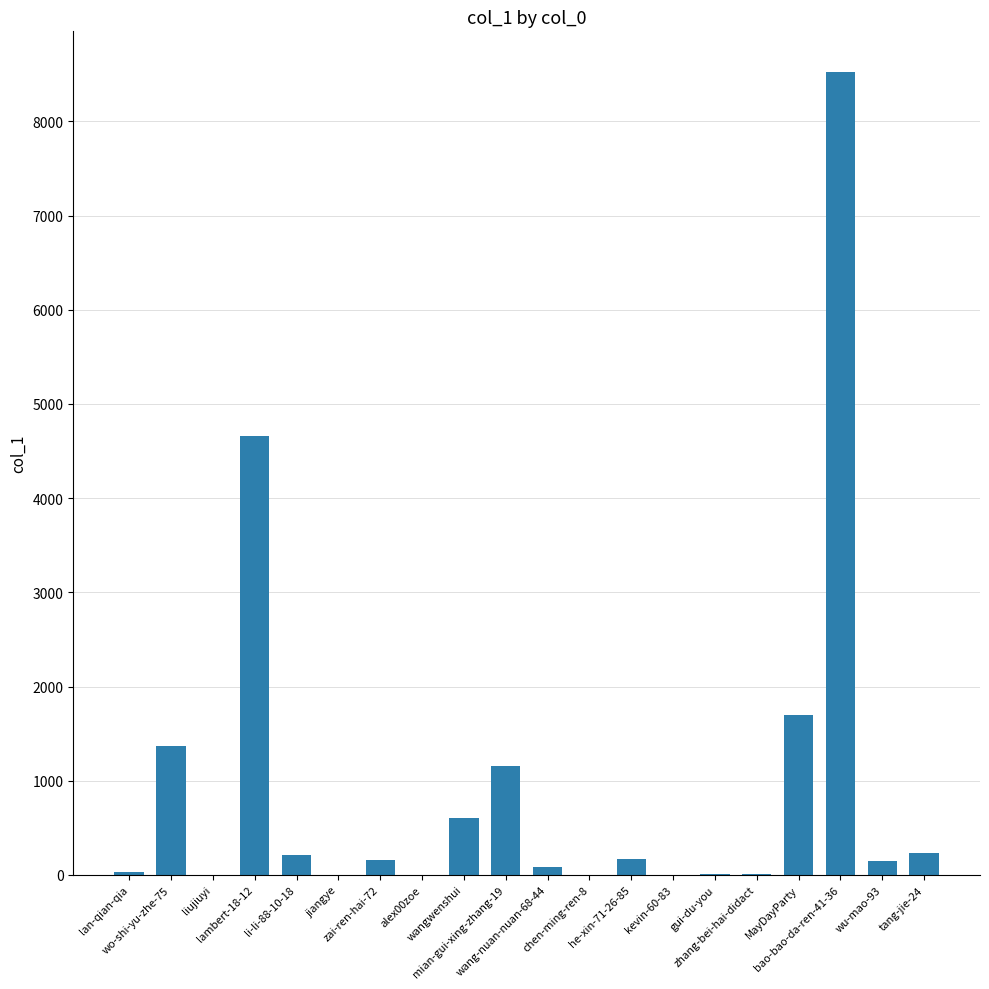

What is the greatest value displayed?

8530